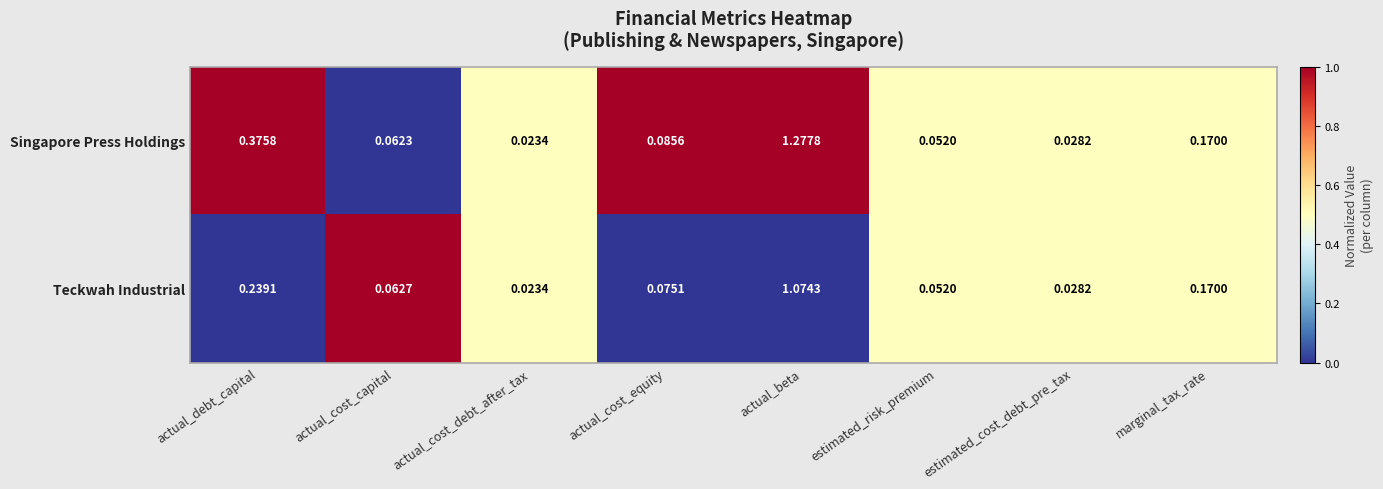

At which label is Singapore Press Holdings closest to 0?

actual_cost_debt_after_tax